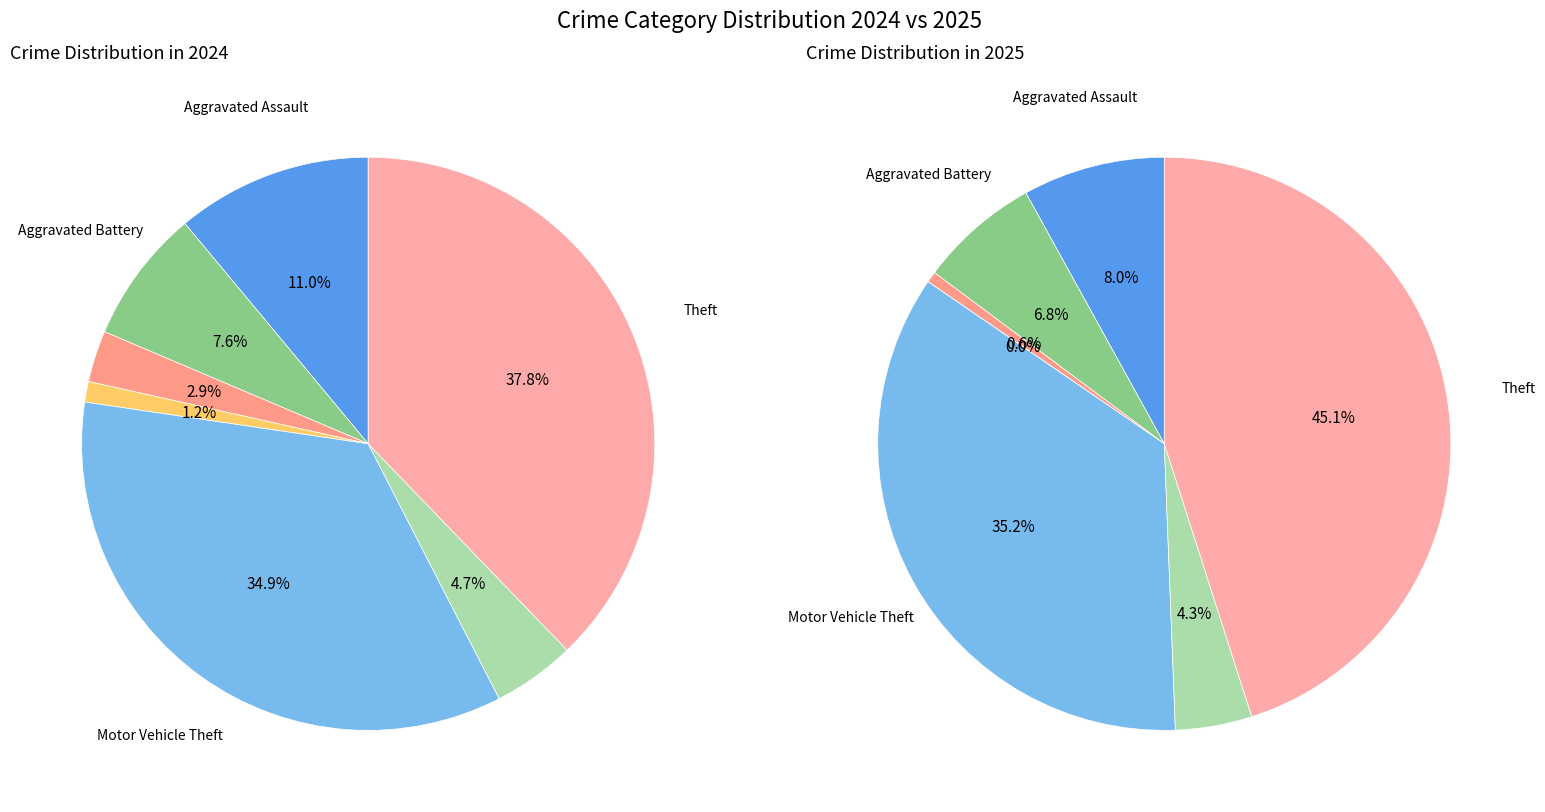

Rank the series at 6 from highest to lowest value.

values_2025, values_2024